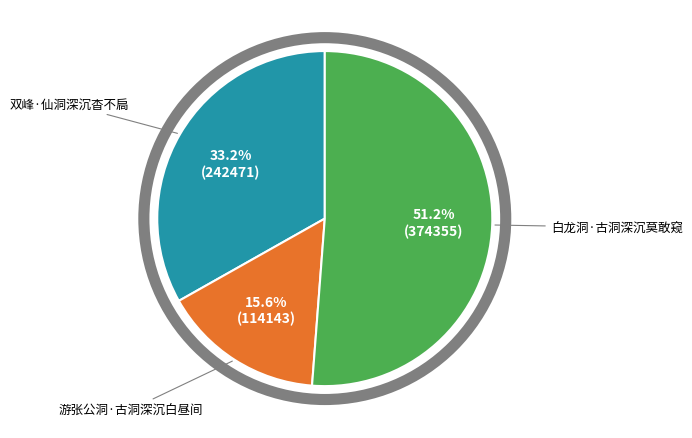

How many slices are in this pie chart?

3